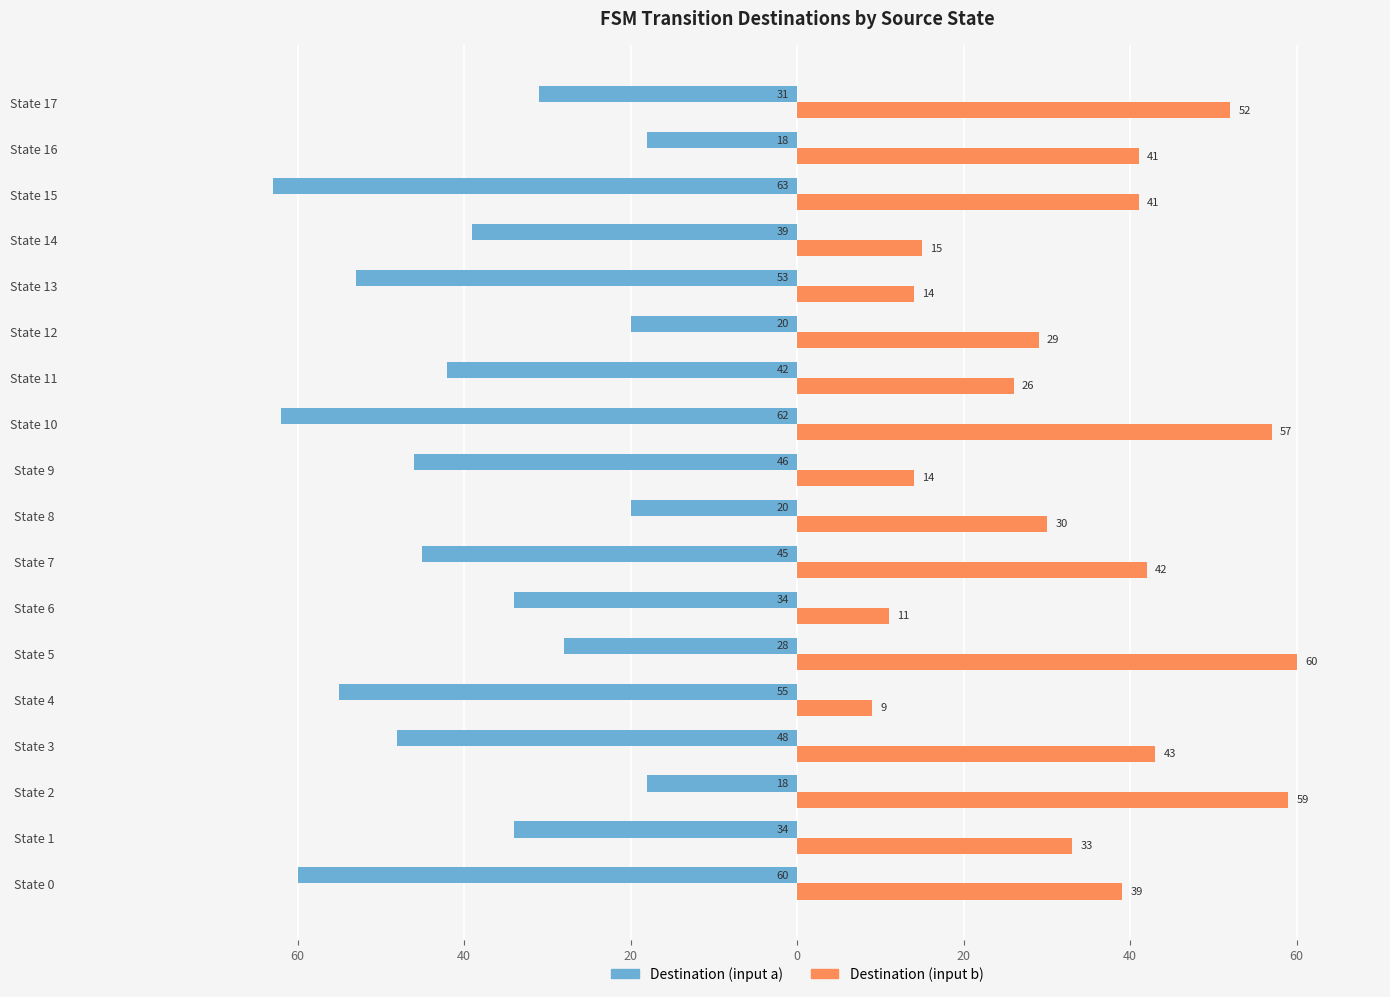

What is the maximum value shown in the chart?

60